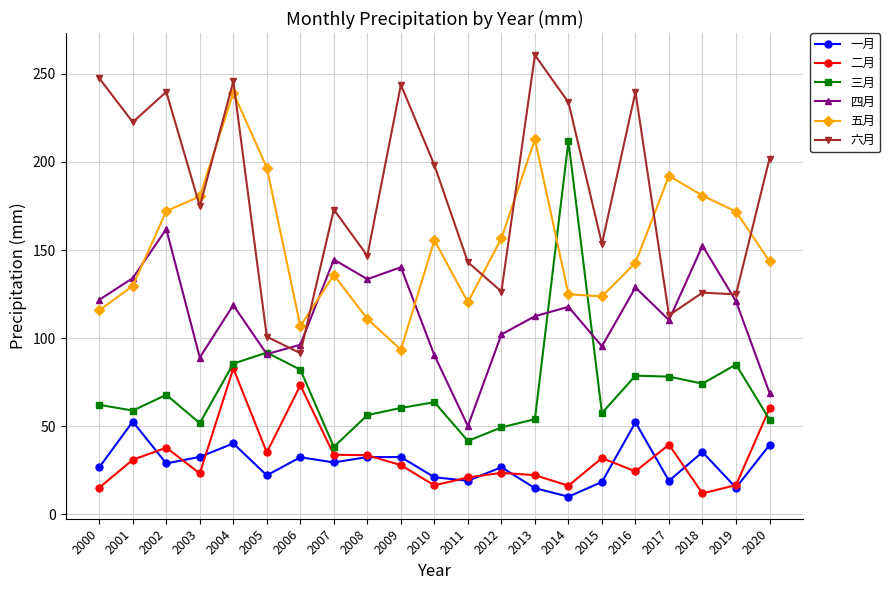

True or false: 二月 has a value of 20.9 at 2002.

False